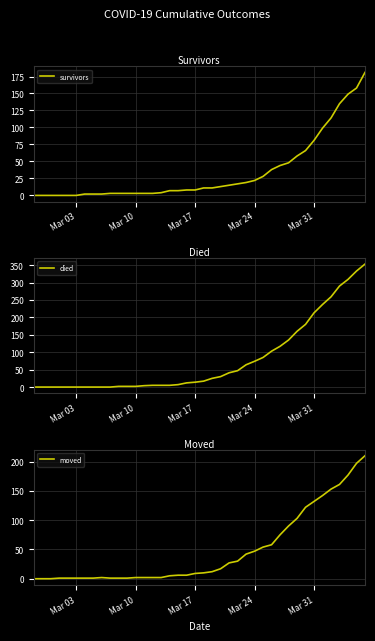

Is this an area chart (filled region under the line)?

No